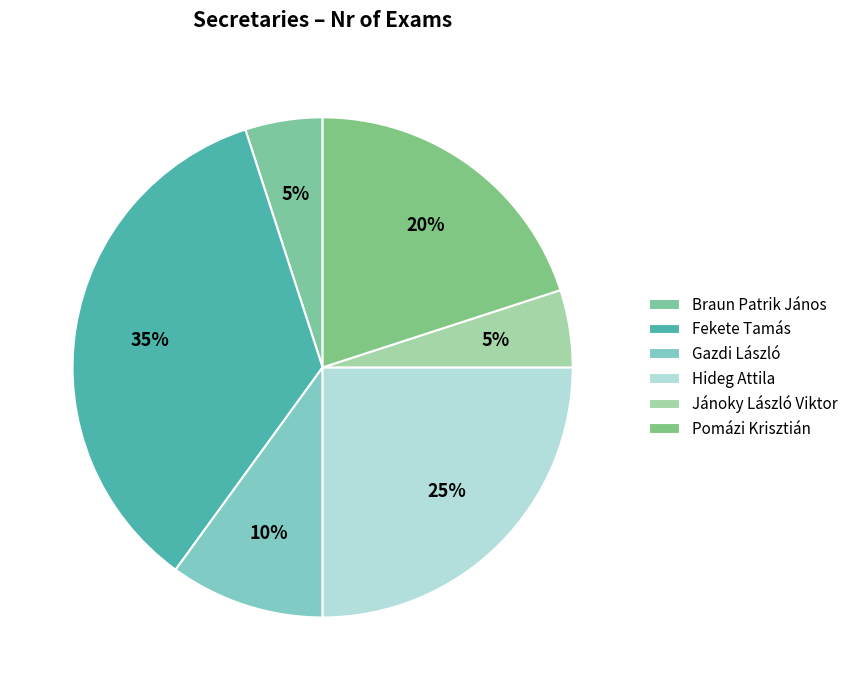

How many segments does this pie chart have?

6